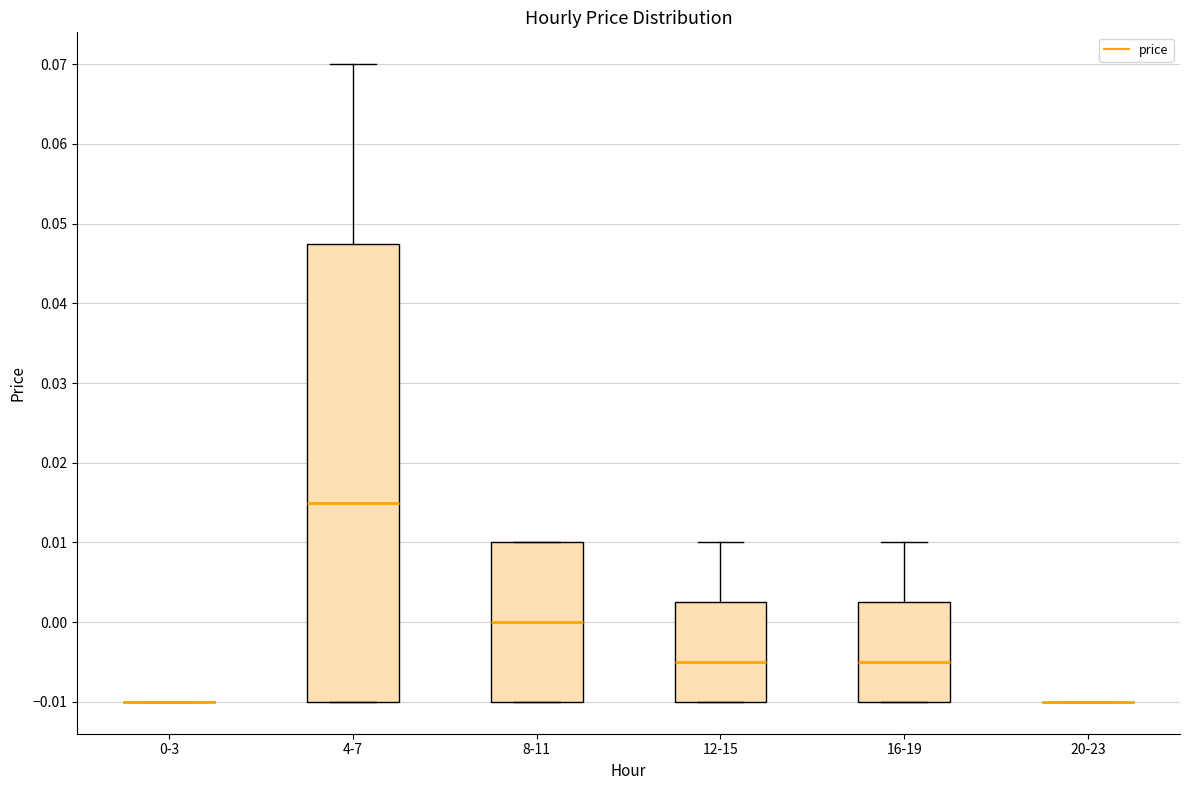

Which box is the tallest, from its lower edge to its upper edge?

4-7